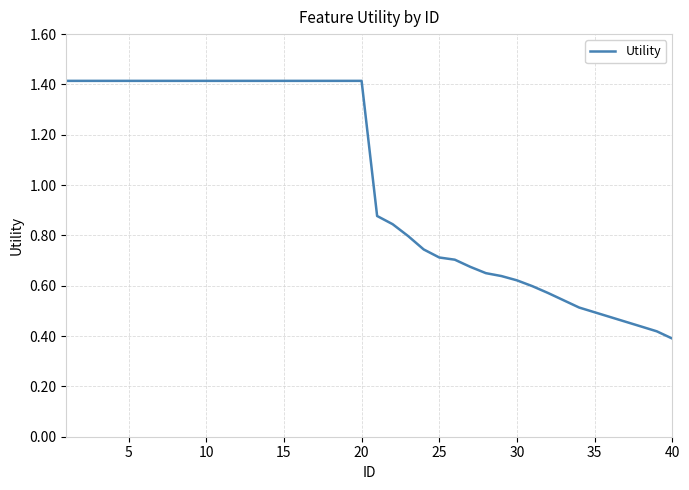

What is the difference between the maximum and second lowest values?

1.0